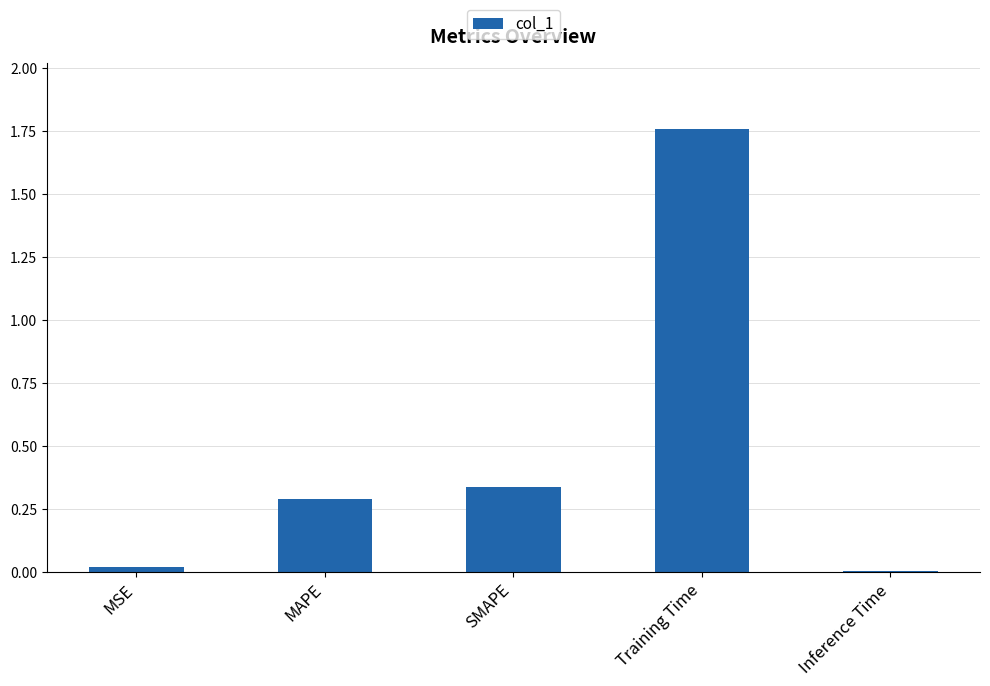

What is the change in value from SMAPE to Training Time?

+1.4